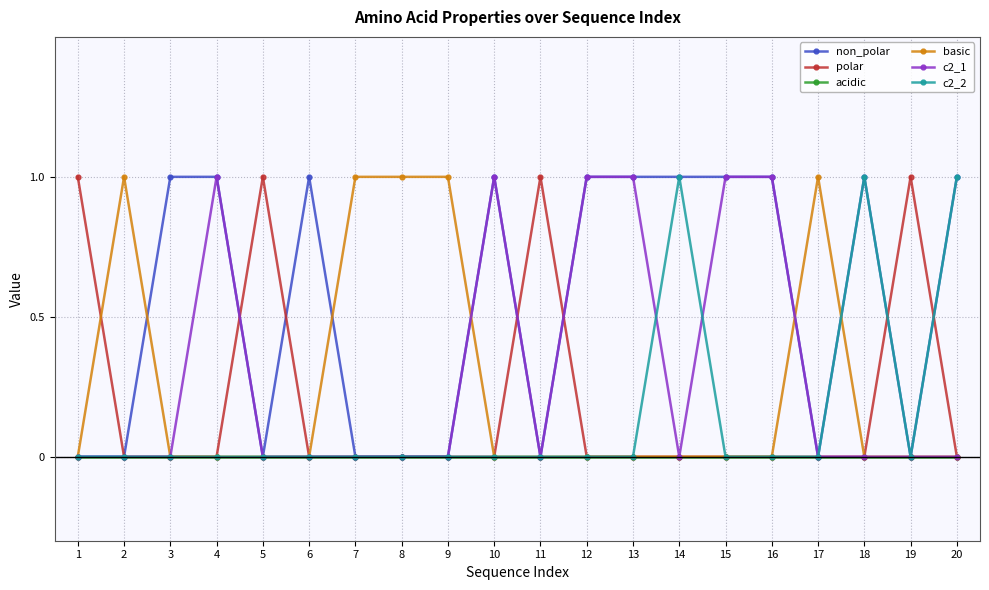

Which series has the largest total across all categories?

non_polar